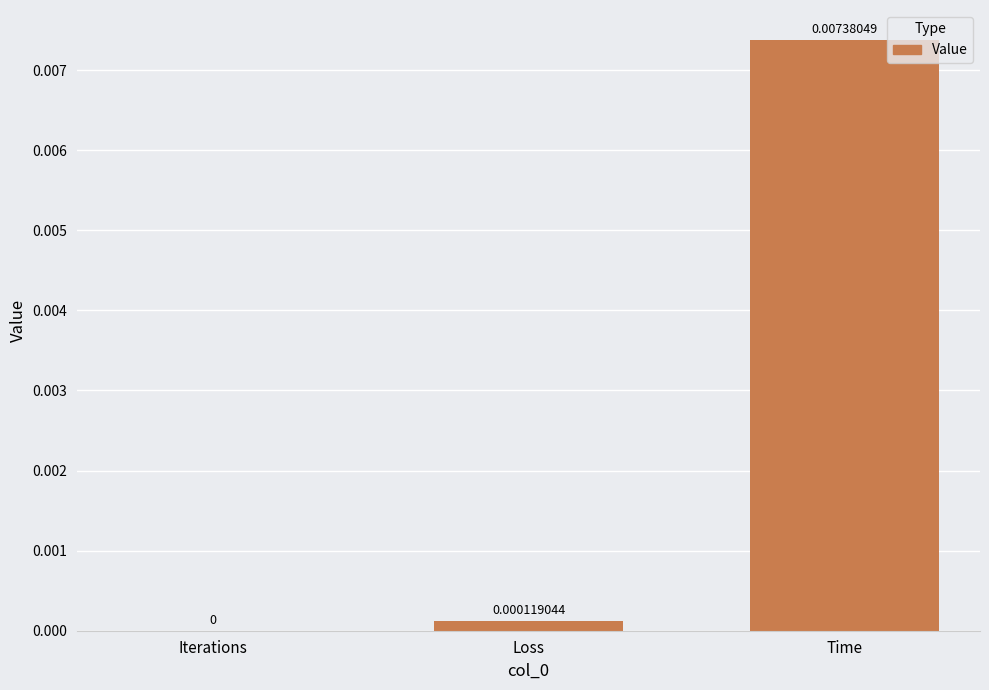

Between Iterations and Time, which is larger?

Time